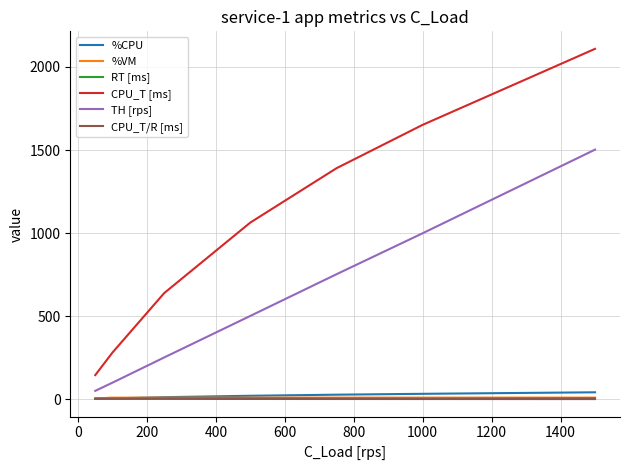

What is the highest value of the TH [rps] series?

1502.2